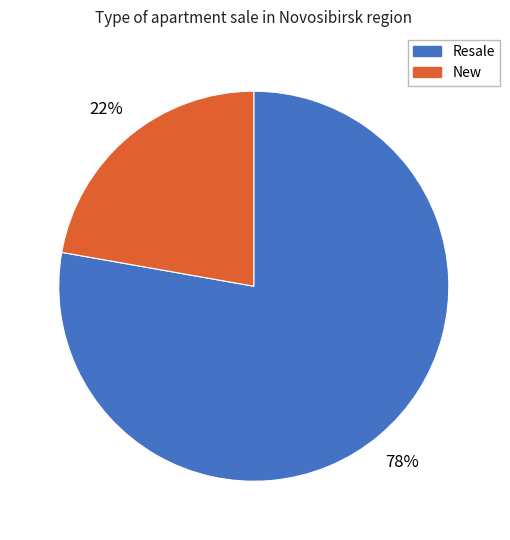

To the nearest percent, what is the average slice percentage?

50%